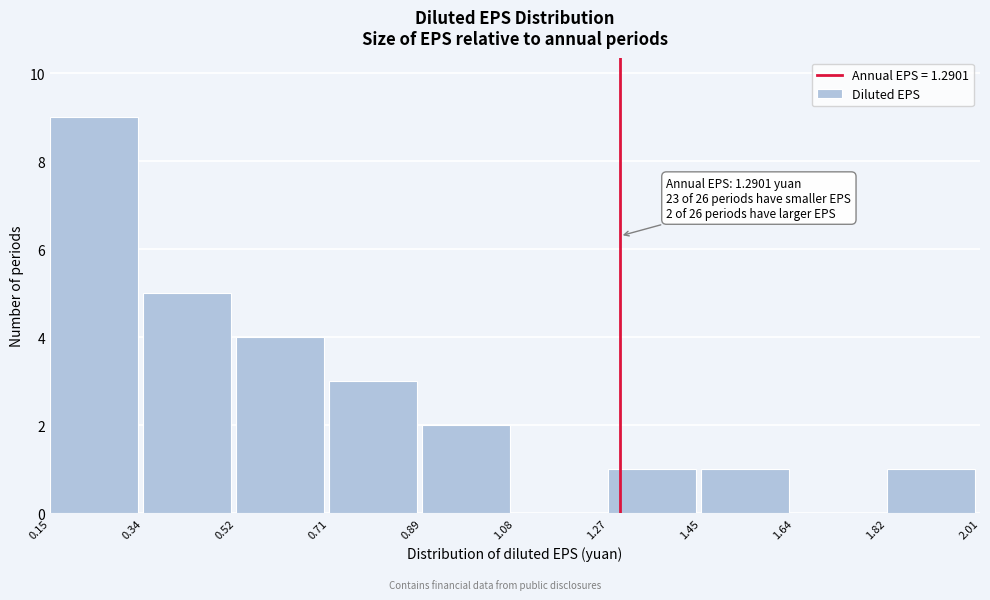

Over which range of the x-axis is the bar tallest?

0.15 to 0.34